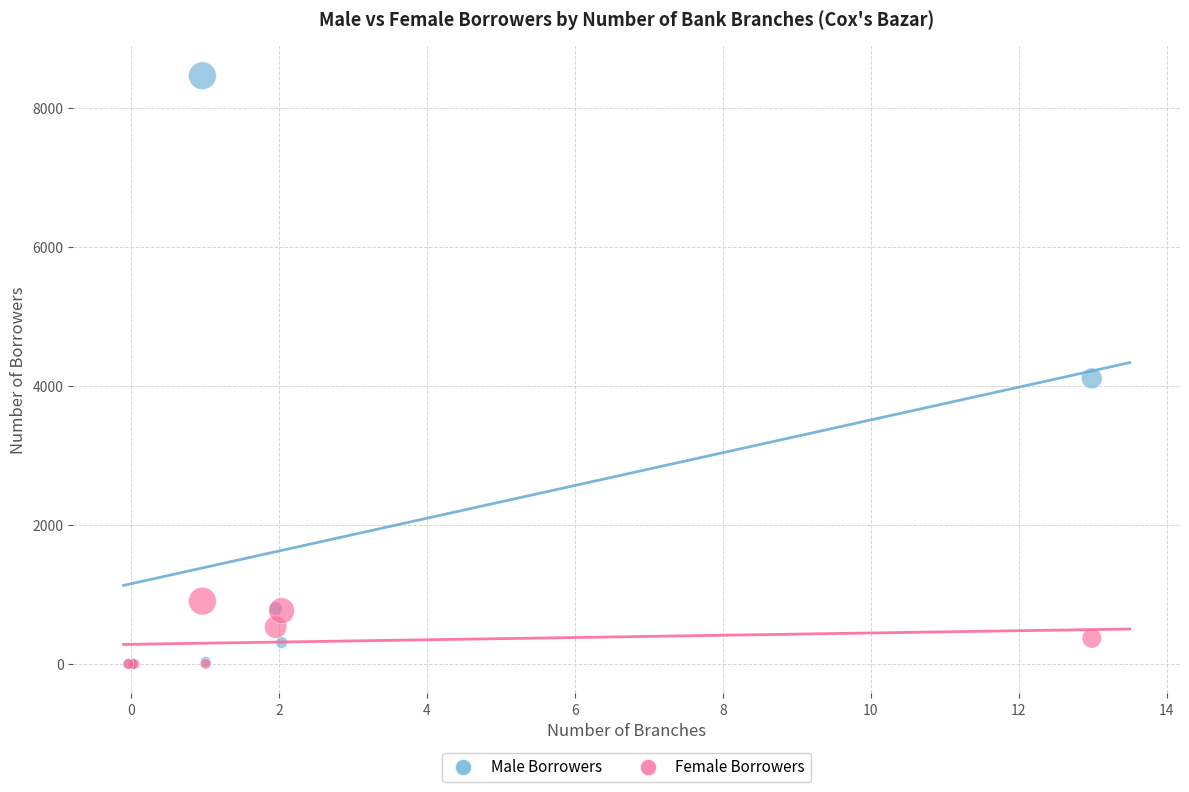

In the Male Borrowers series, what Y value is closest to 4235?

4112